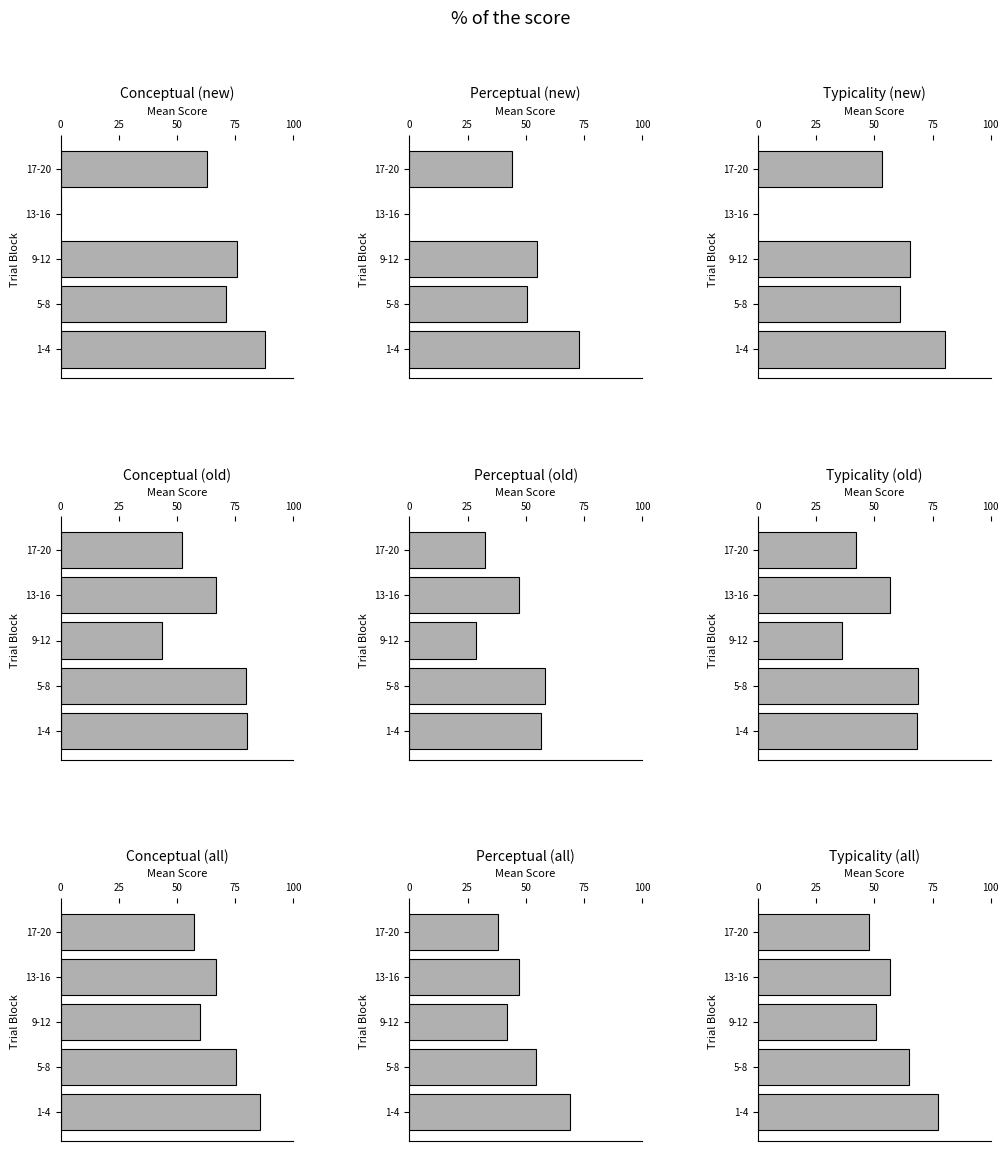

Is the value of perceptual at 13 greater than the value of typicality at 2?

No